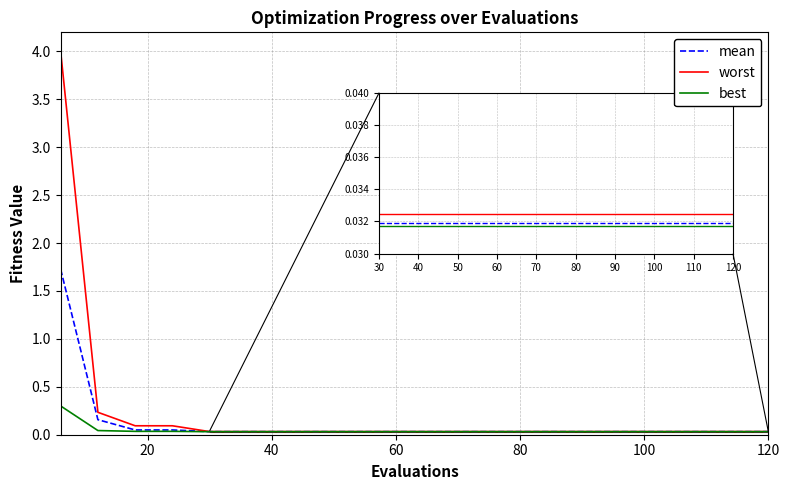

Rank the series by their maximum value, from lowest to highest.

best, mean, worst